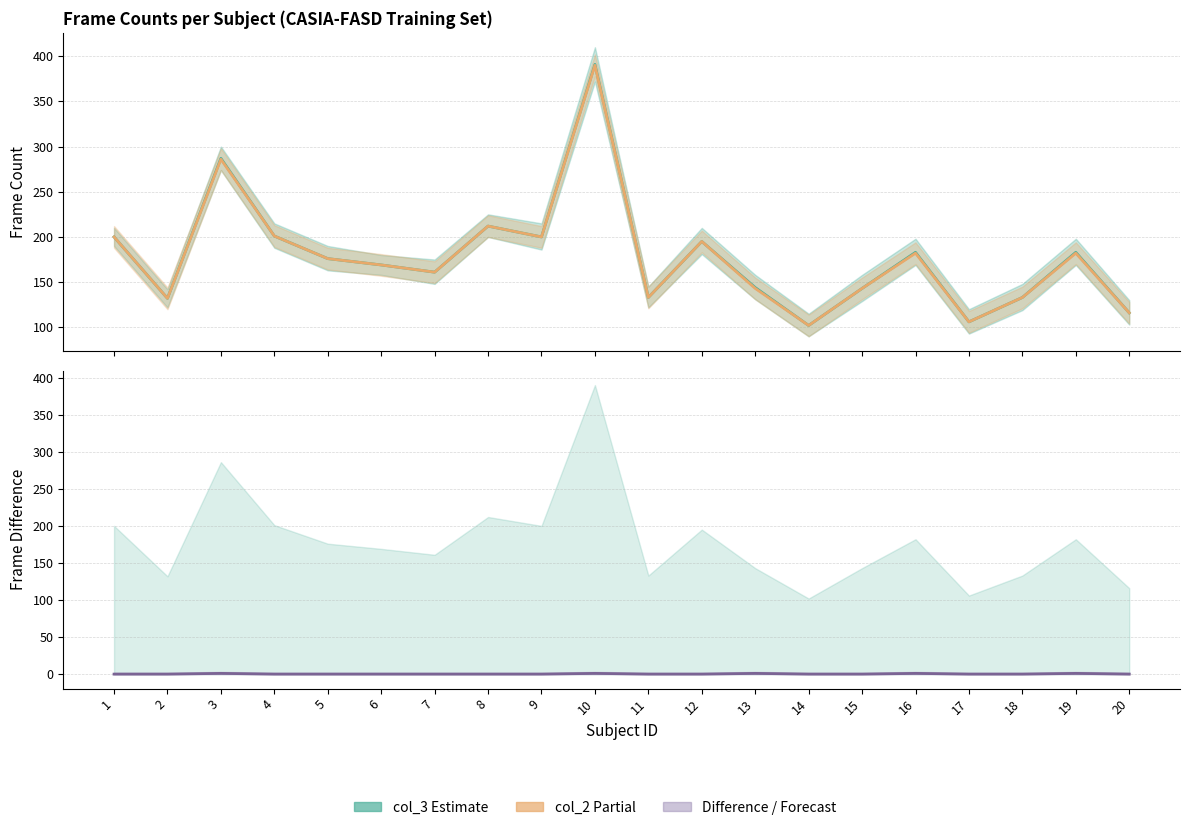

The col_3 - col_2 series shows 0 at 1. True or false?

True